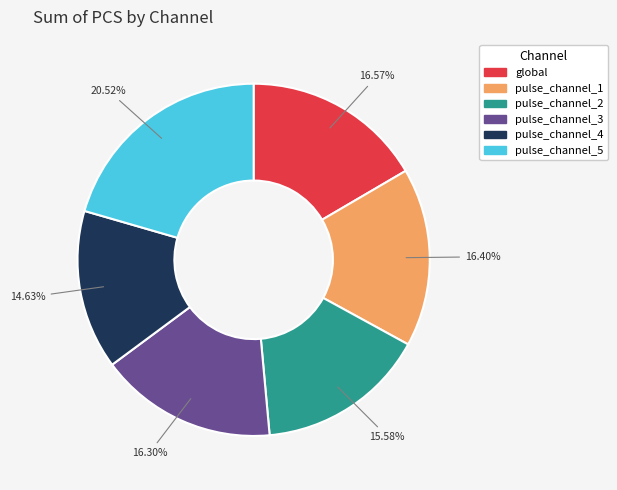

Is the sum of global and pulse_channel_3 greater than half?

No